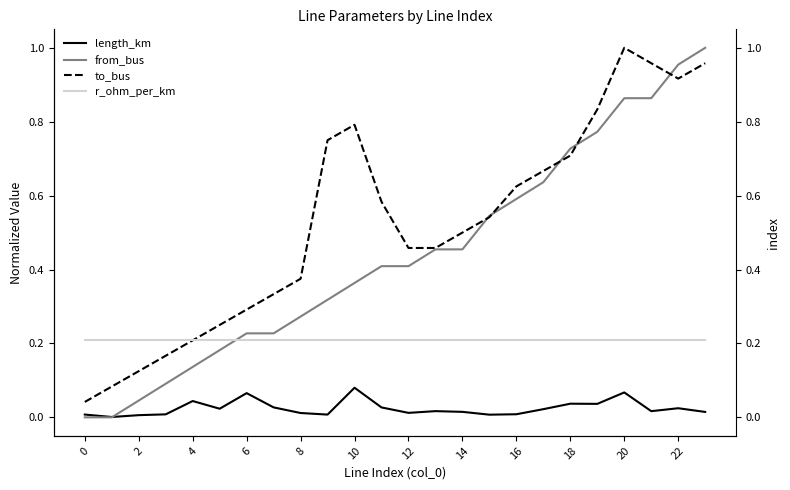

True or false: r_ohm_per_km and length_km intersect in this chart.

False